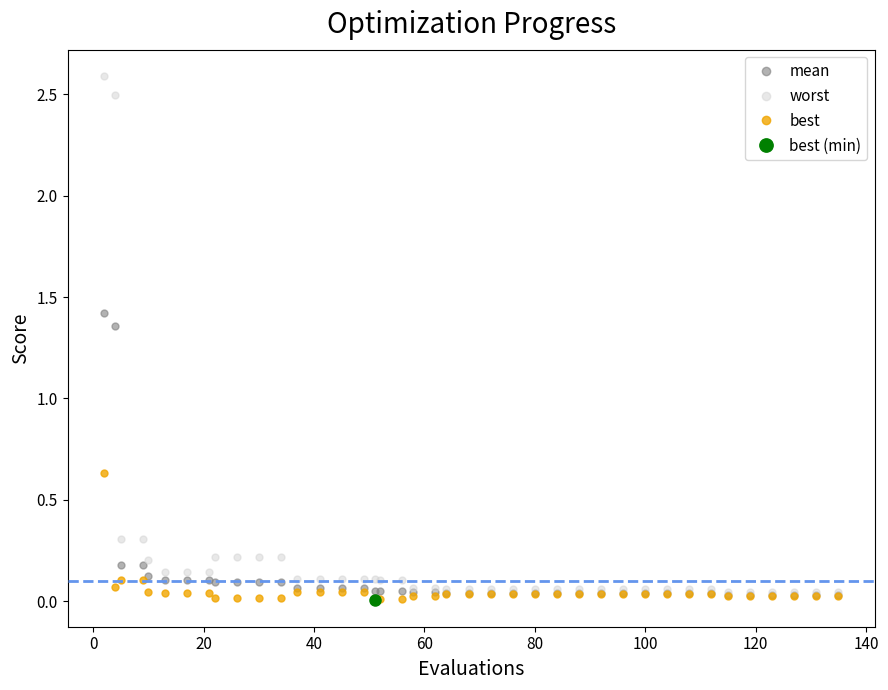

True or false: best and mean intersect in this chart.

False